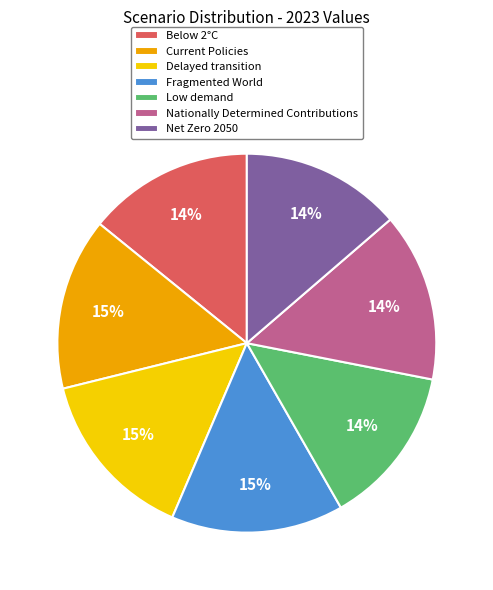

To the nearest percent, what is the difference between the largest and smallest slice percentages?

1%